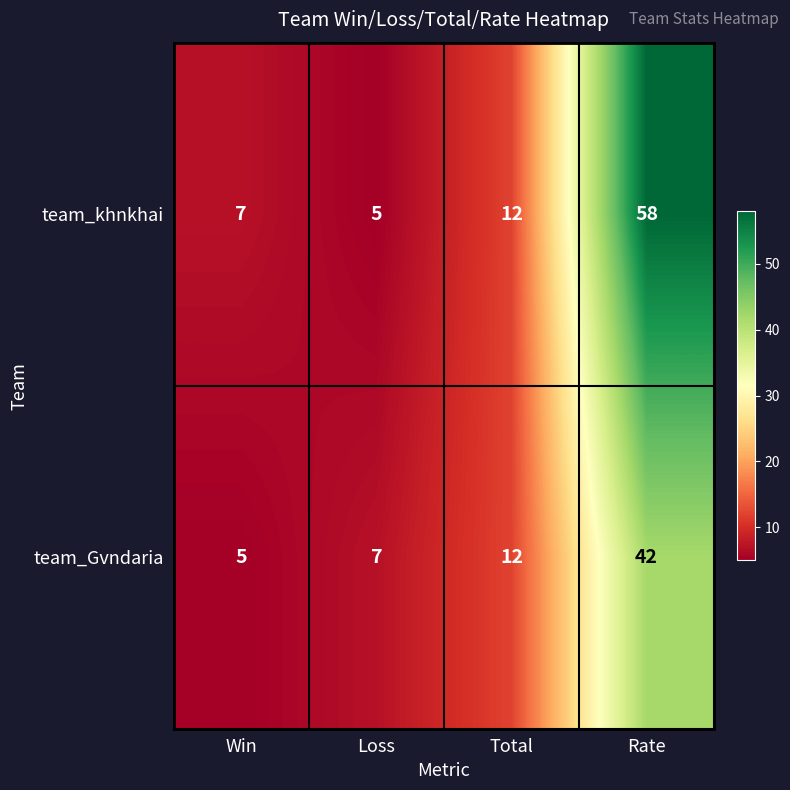

Which category has the highest value across all series?

Rate